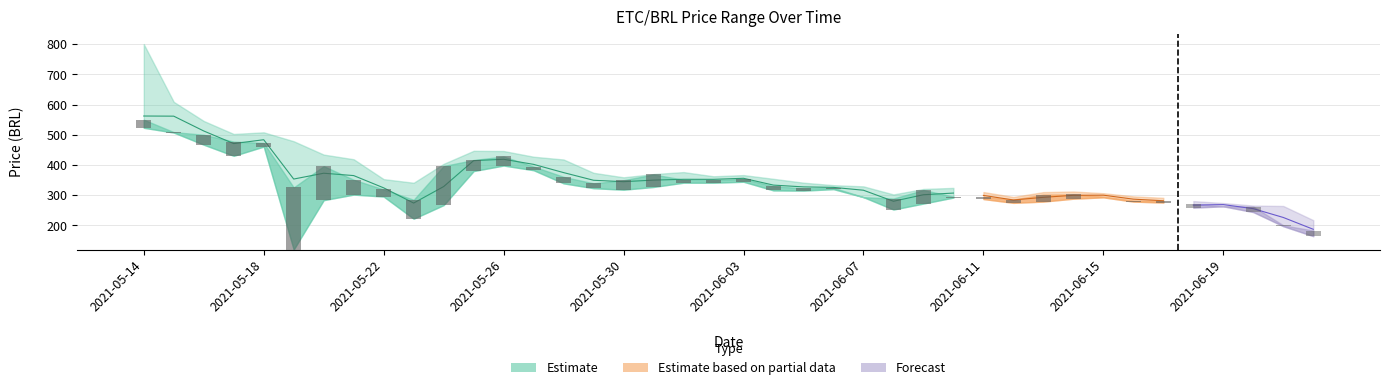

How many data points in price_low are less than 295?

20